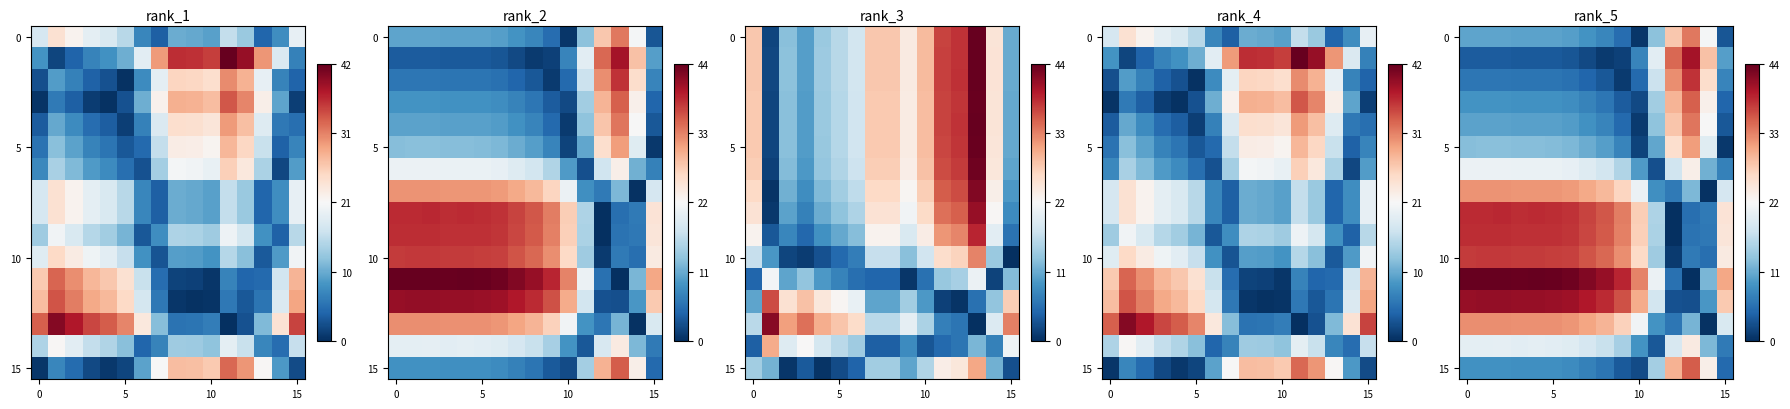

What is the difference between the 10 values at 10 and 15?

2.4